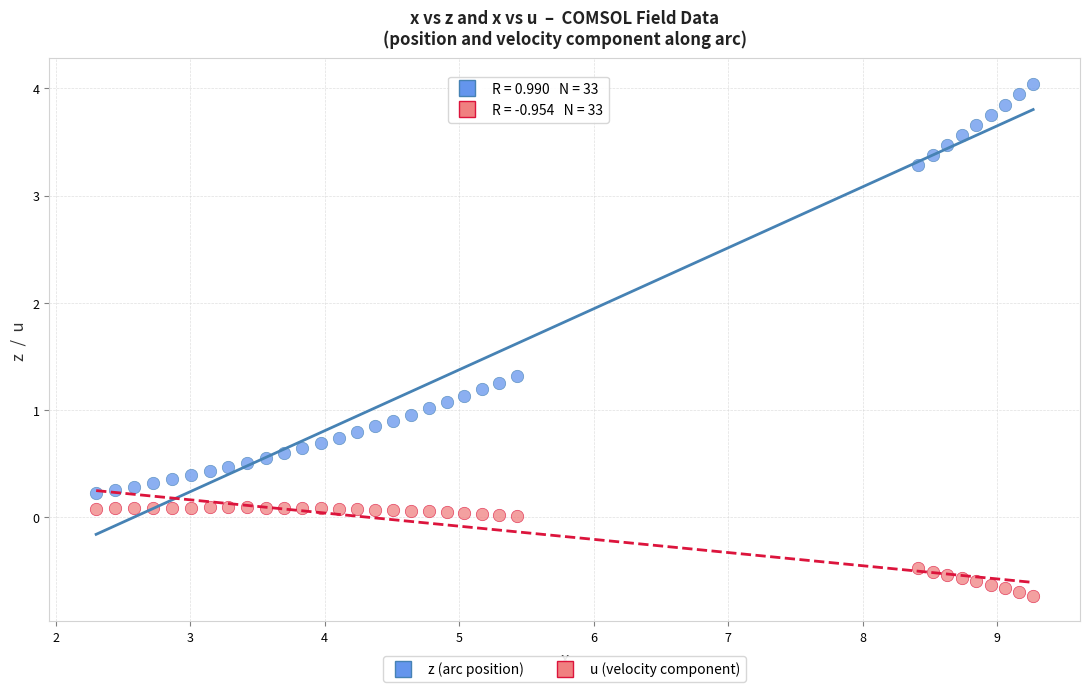

Across all data points, what is the range of X values (max minus min)?

7.0